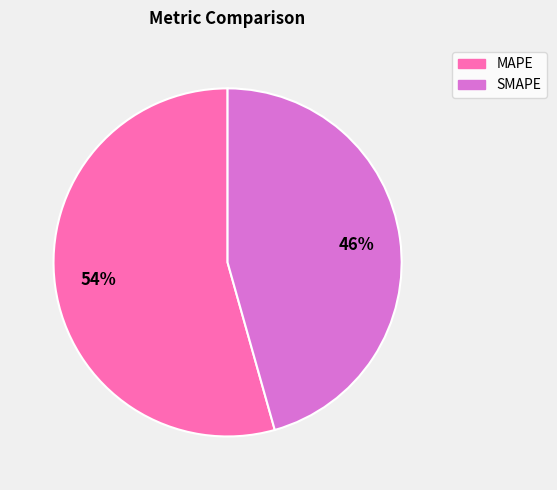

What is the smallest slice in the pie chart?

SMAPE